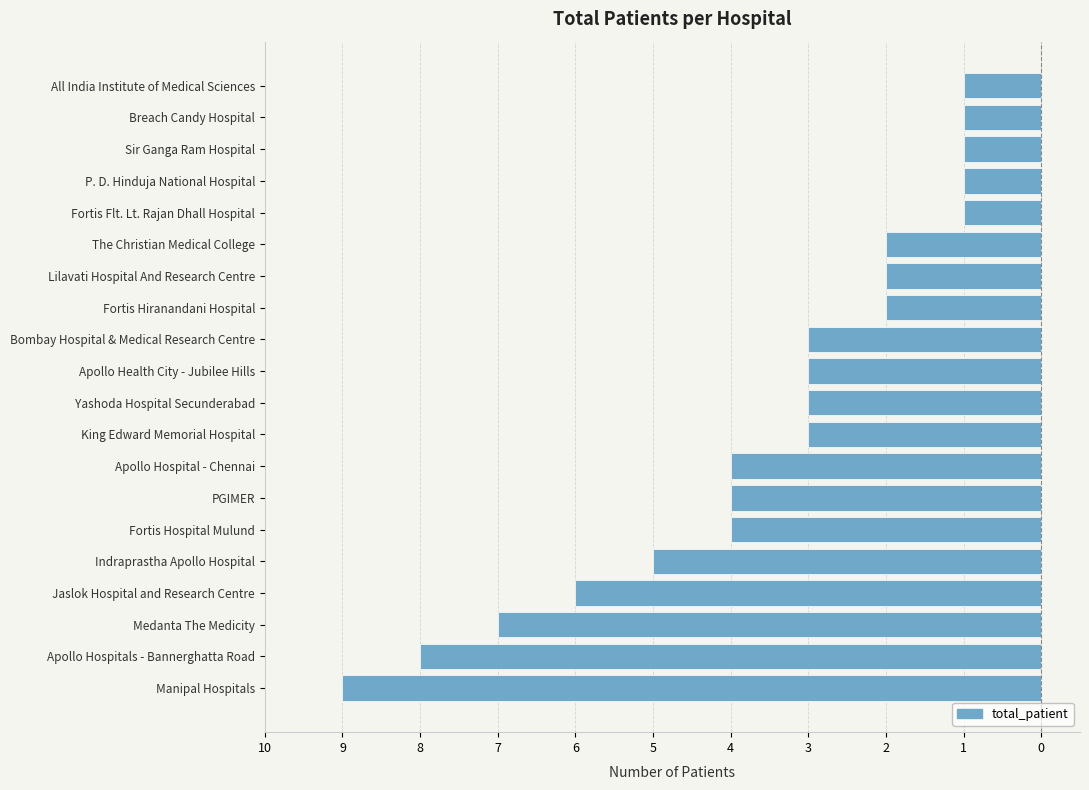

How many bars are there in total?

20